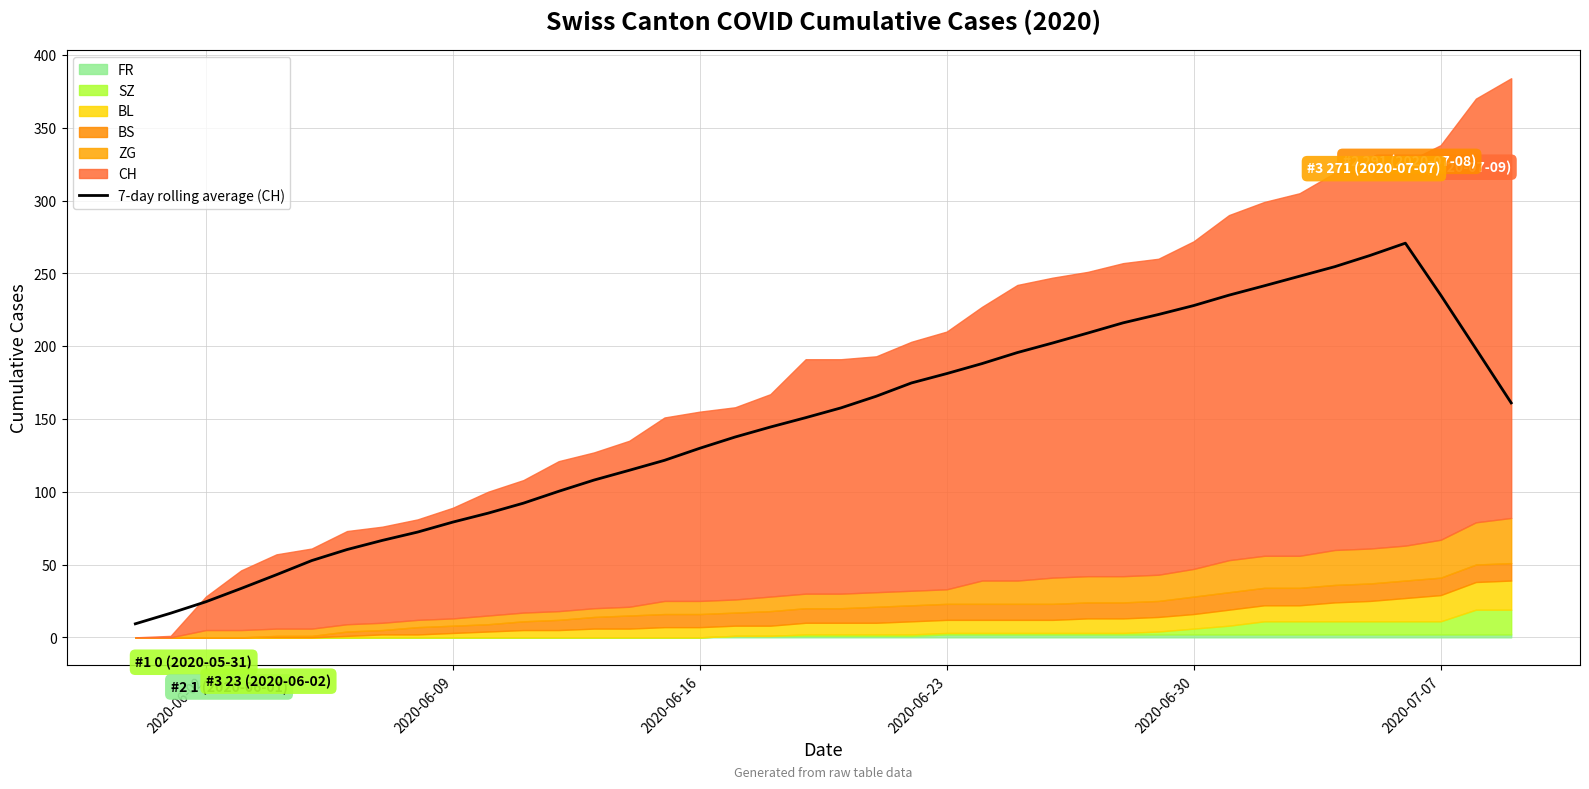

True or false: 7-day rolling average (CH) has a value of 136.0 at 2020-06-30.

False